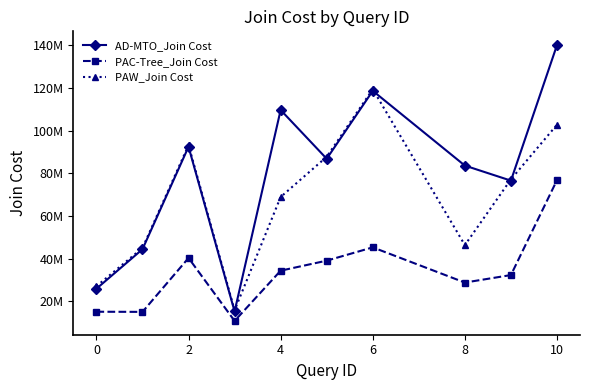

At how many categories does at least one series exceed 47941133?

7